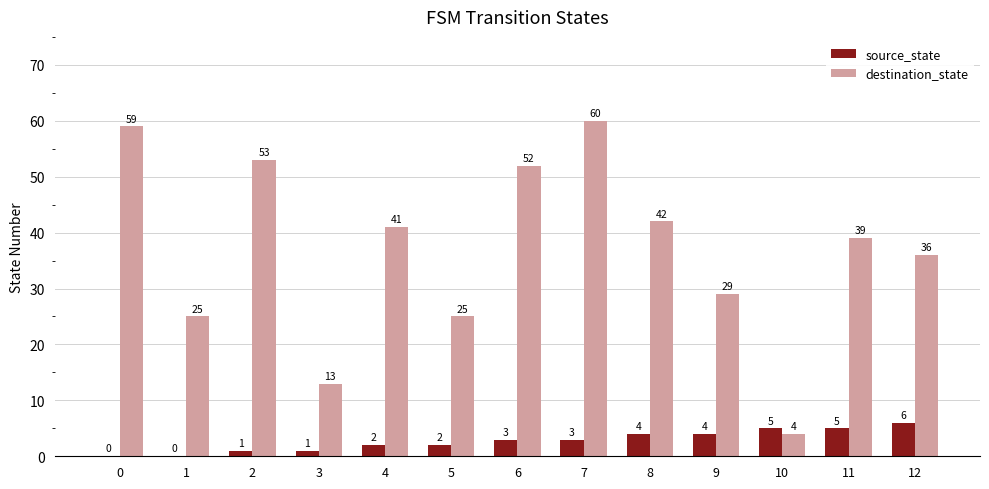

Which series has the widest spread of values?

destination_state